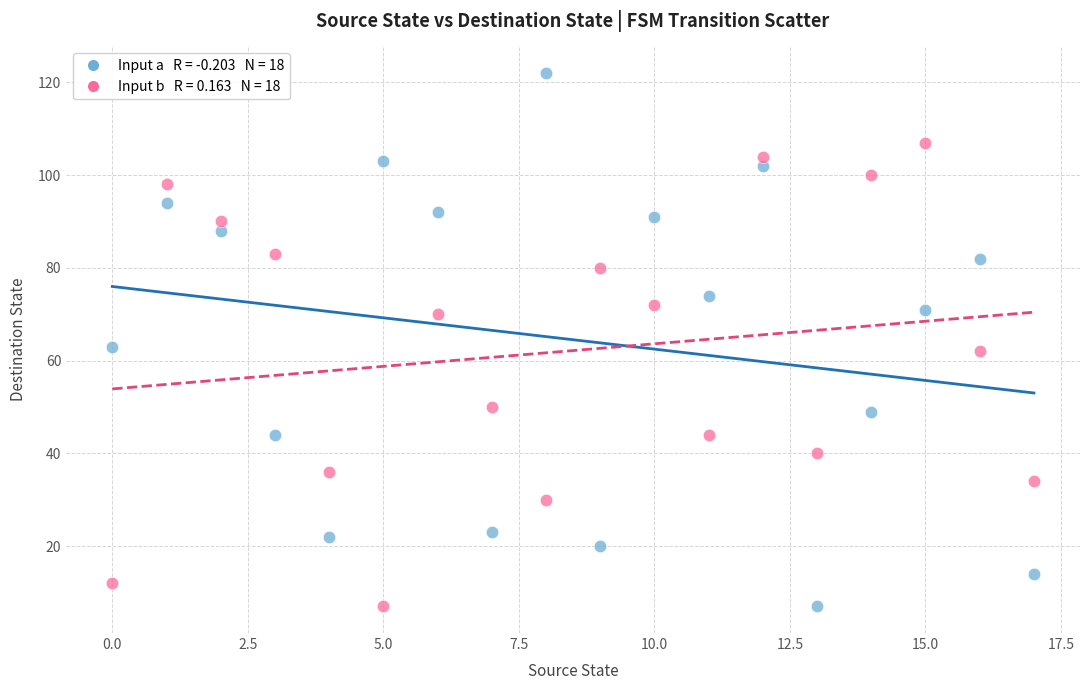

Across all data points, what is the range of Y values (max minus min)?

115